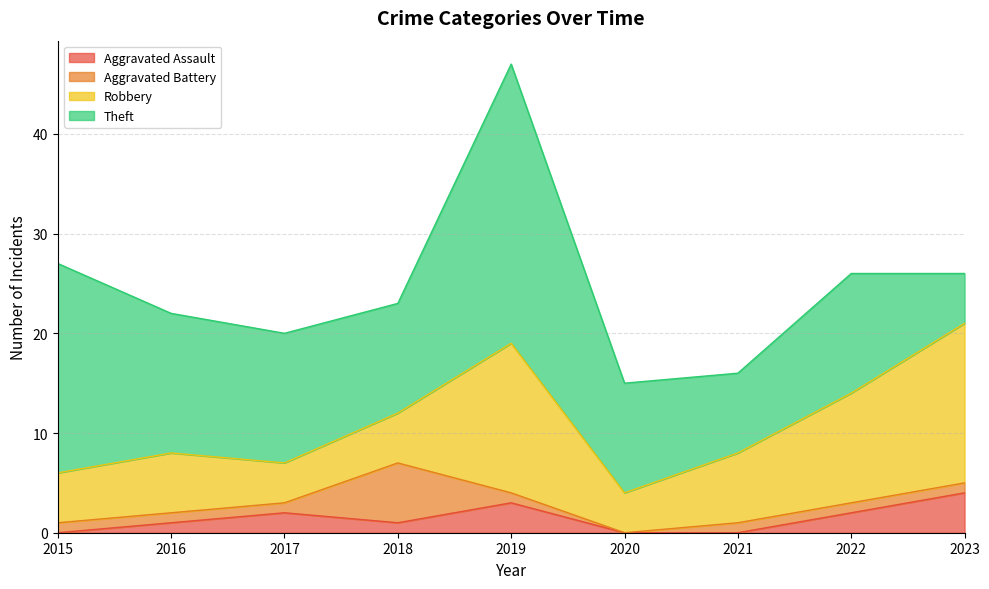

What is the difference between the maximum and minimum values in the Theft series?

23